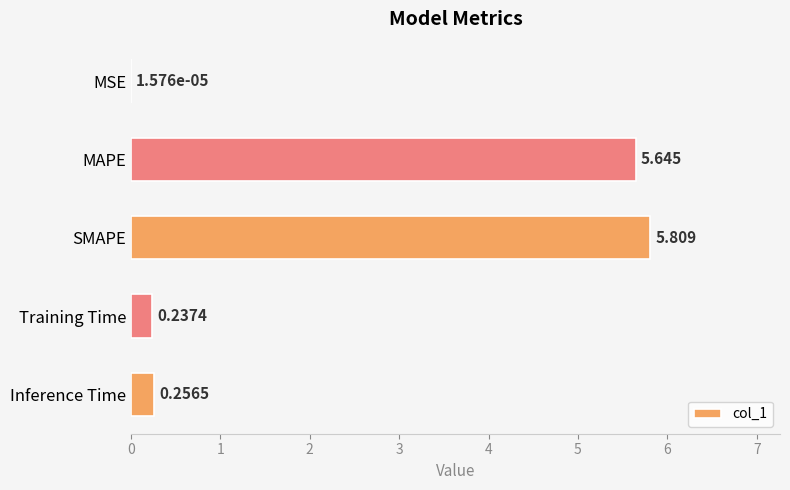

Which has a higher value, MSE or Training Time?

Training Time